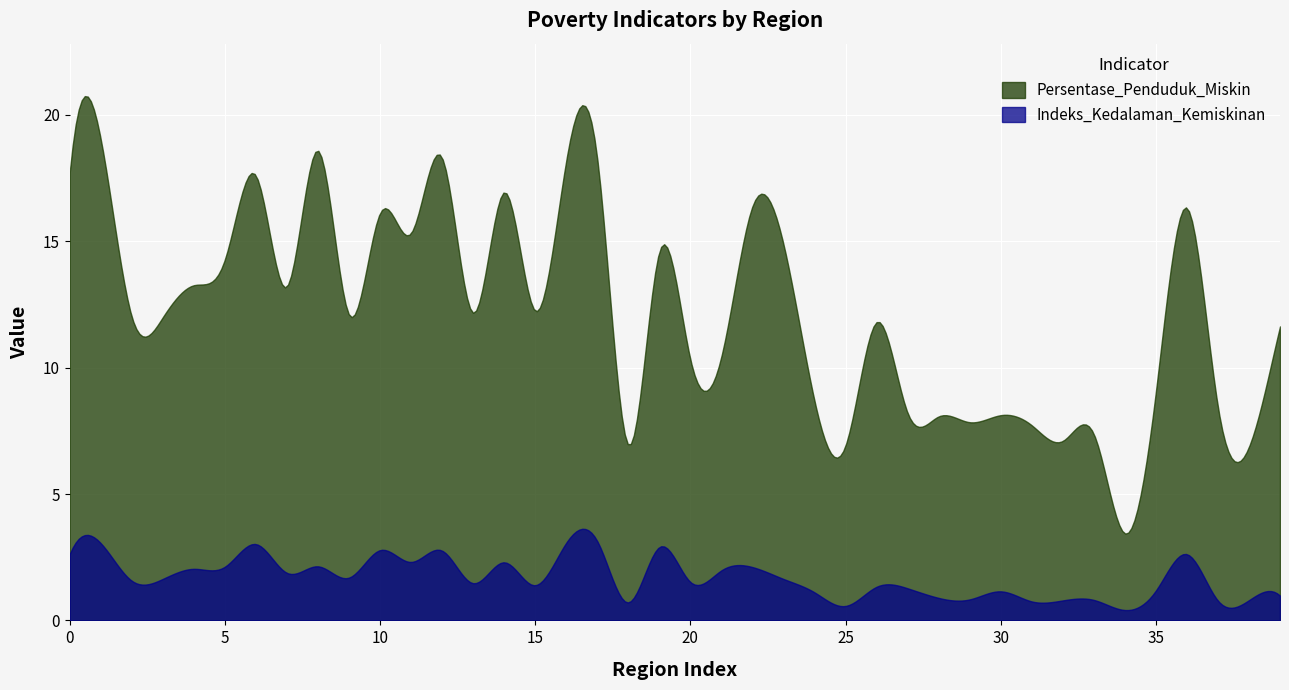

Is the value of Indeks_Kedalaman_Kemiskinan at Simeulue greater than the value of Persentase_Penduduk_Miskin at Aceh Besar?

No